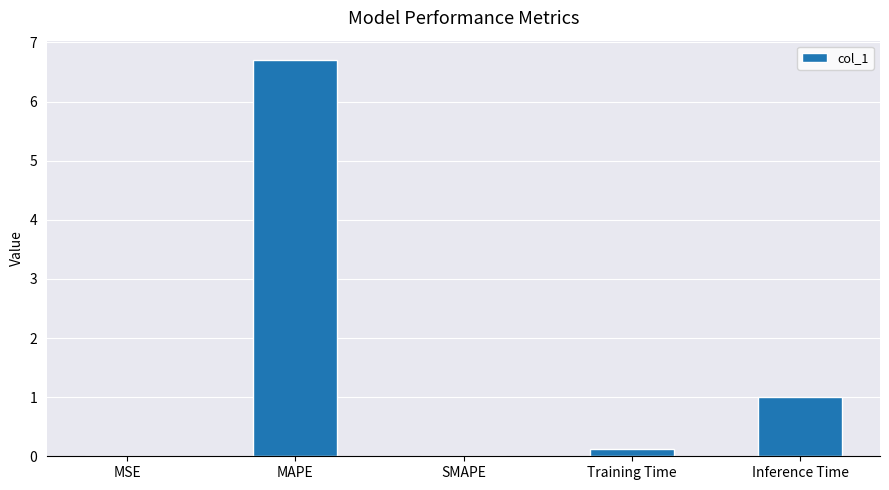

What is the change in value from MSE to MAPE?

+6.7